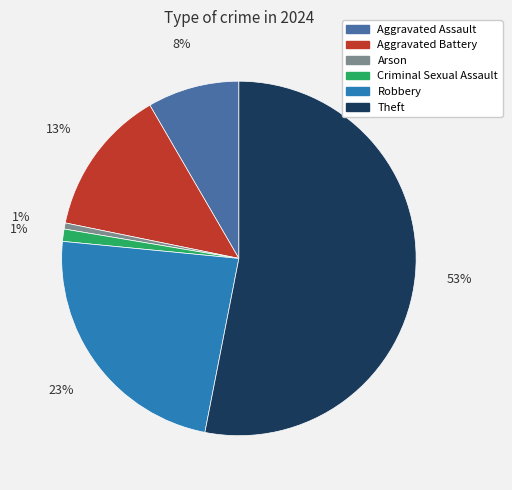

How many segments does this pie chart have?

6